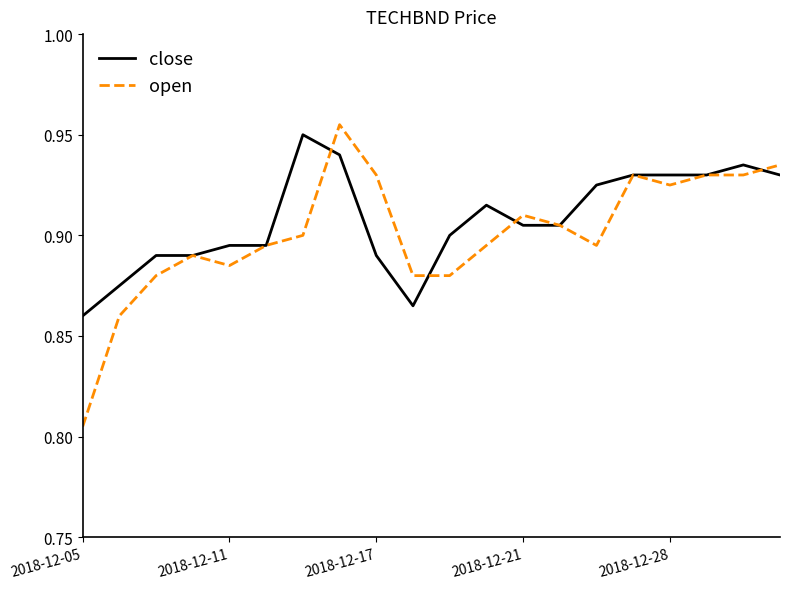

Which series has the widest spread of values?

open